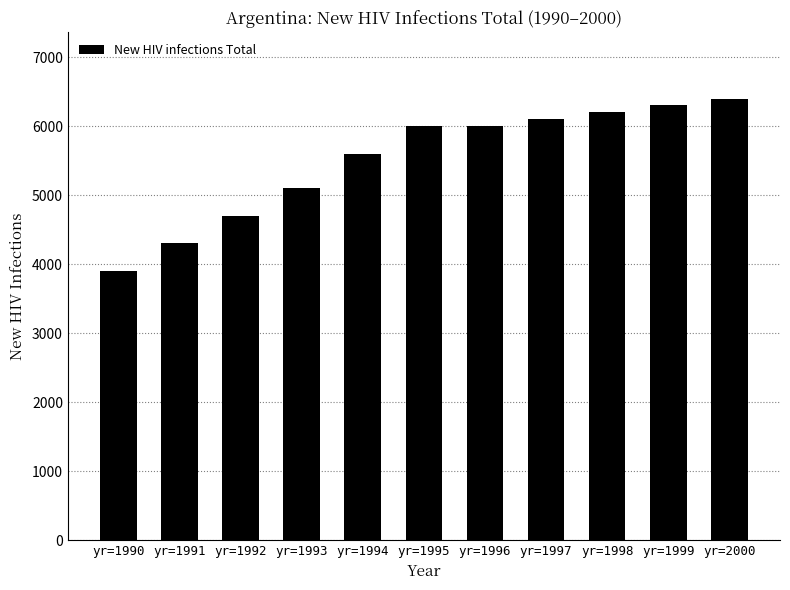

The value at yr=1991 is 4300. True or false?

True